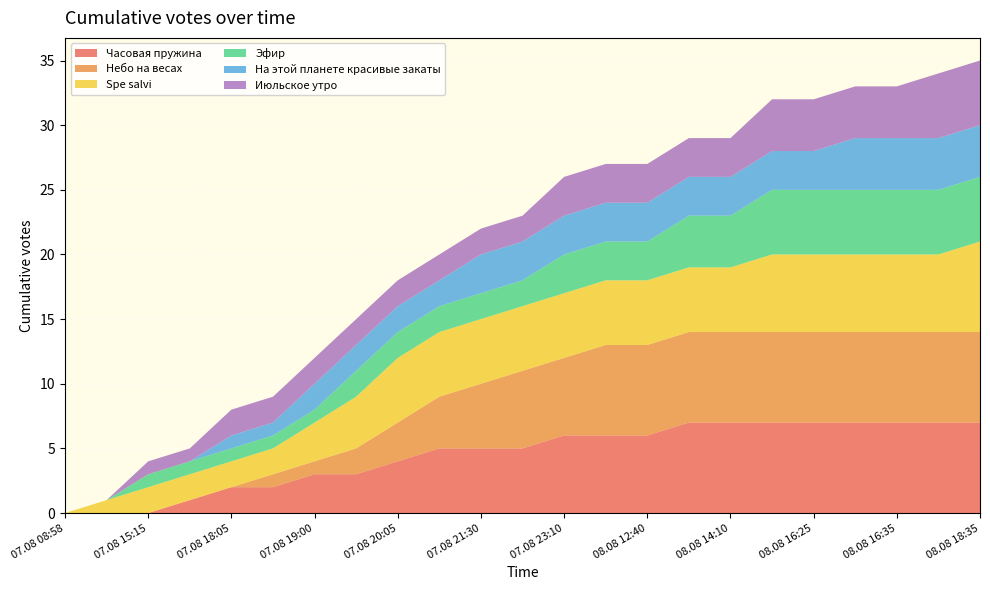

Reading left to right, what are all the values shown in this chart?

Часовая пружина: 07.08 08:58=0	07.08 14:50=0	07.08 15:15=0	07.08 17:50=1	07.08 18:05=2	07.08 18:20=2	07.08 19:00=3	07.08 19:55=3	07.08 20:05=4	07.08 20:45=5	07.08 21:30=5	07.08 22:20=5	07.08 23:10=6	08.08 11:55=6	08.08 12:40=6	08.08 13:30=7	08.08 14:10=7	08.08 14:20=7	08.08 16:25=7	08.08 16:30=7	08.08 16:35=7	08.08 18:05=7	08.08 18:35=7
Небо на весах: 07.08 08:58=0	07.08 14:50=0	07.08 15:15=0	07.08 17:50=0	07.08 18:05=0	07.08 18:20=1	07.08 19:00=1	07.08 19:55=2	07.08 20:05=3	07.08 20:45=4	07.08 21:30=5	07.08 22:20=6	07.08 23:10=6	08.08 11:55=7	08.08 12:40=7	08.08 13:30=7	08.08 14:10=7	08.08 14:20=7	08.08 16:25=7	08.08 16:30=7	08.08 16:35=7	08.08 18:05=7	08.08 18:35=7
Spe salvi: 07.08 08:58=0	07.08 14:50=1	07.08 15:15=2	07.08 17:50=2	07.08 18:05=2	07.08 18:20=2	07.08 19:00=3	07.08 19:55=4	07.08 20:05=5	07.08 20:45=5	07.08 21:30=5	07.08 22:20=5	07.08 23:10=5	08.08 11:55=5	08.08 12:40=5	08.08 13:30=5	08.08 14:10=5	08.08 14:20=6	08.08 16:25=6	08.08 16:30=6	08.08 16:35=6	08.08 18:05=6	08.08 18:35=7
Эфир: 07.08 08:58=0	07.08 14:50=0	07.08 15:15=1	07.08 17:50=1	07.08 18:05=1	07.08 18:20=1	07.08 19:00=1	07.08 19:55=2	07.08 20:05=2	07.08 20:45=2	07.08 21:30=2	07.08 22:20=2	07.08 23:10=3	08.08 11:55=3	08.08 12:40=3	08.08 13:30=4	08.08 14:10=4	08.08 14:20=5	08.08 16:25=5	08.08 16:30=5	08.08 16:35=5	08.08 18:05=5	08.08 18:35=5
На этой планете красивые закаты: 07.08 08:58=0	07.08 14:50=0	07.08 15:15=0	07.08 17:50=0	07.08 18:05=1	07.08 18:20=1	07.08 19:00=2	07.08 19:55=2	07.08 20:05=2	07.08 20:45=2	07.08 21:30=3	07.08 22:20=3	07.08 23:10=3	08.08 11:55=3	08.08 12:40=3	08.08 13:30=3	08.08 14:10=3	08.08 14:20=3	08.08 16:25=3	08.08 16:30=4	08.08 16:35=4	08.08 18:05=4	08.08 18:35=4
Июльское утро: 07.08 08:58=0	07.08 14:50=0	07.08 15:15=1	07.08 17:50=1	07.08 18:05=2	07.08 18:20=2	07.08 19:00=2	07.08 19:55=2	07.08 20:05=2	07.08 20:45=2	07.08 21:30=2	07.08 22:20=2	07.08 23:10=3	08.08 11:55=3	08.08 12:40=3	08.08 13:30=3	08.08 14:10=3	08.08 14:20=4	08.08 16:25=4	08.08 16:30=4	08.08 16:35=4	08.08 18:05=5	08.08 18:35=5